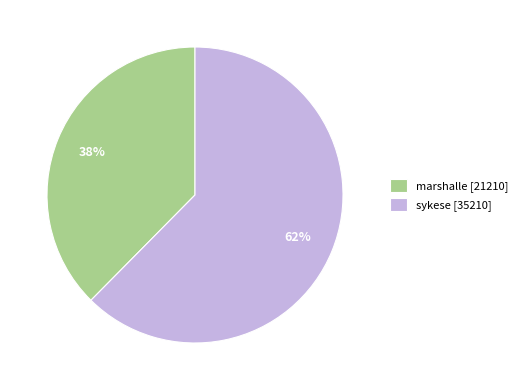

What percentage is the sykese slice, to the nearest percent?

62%